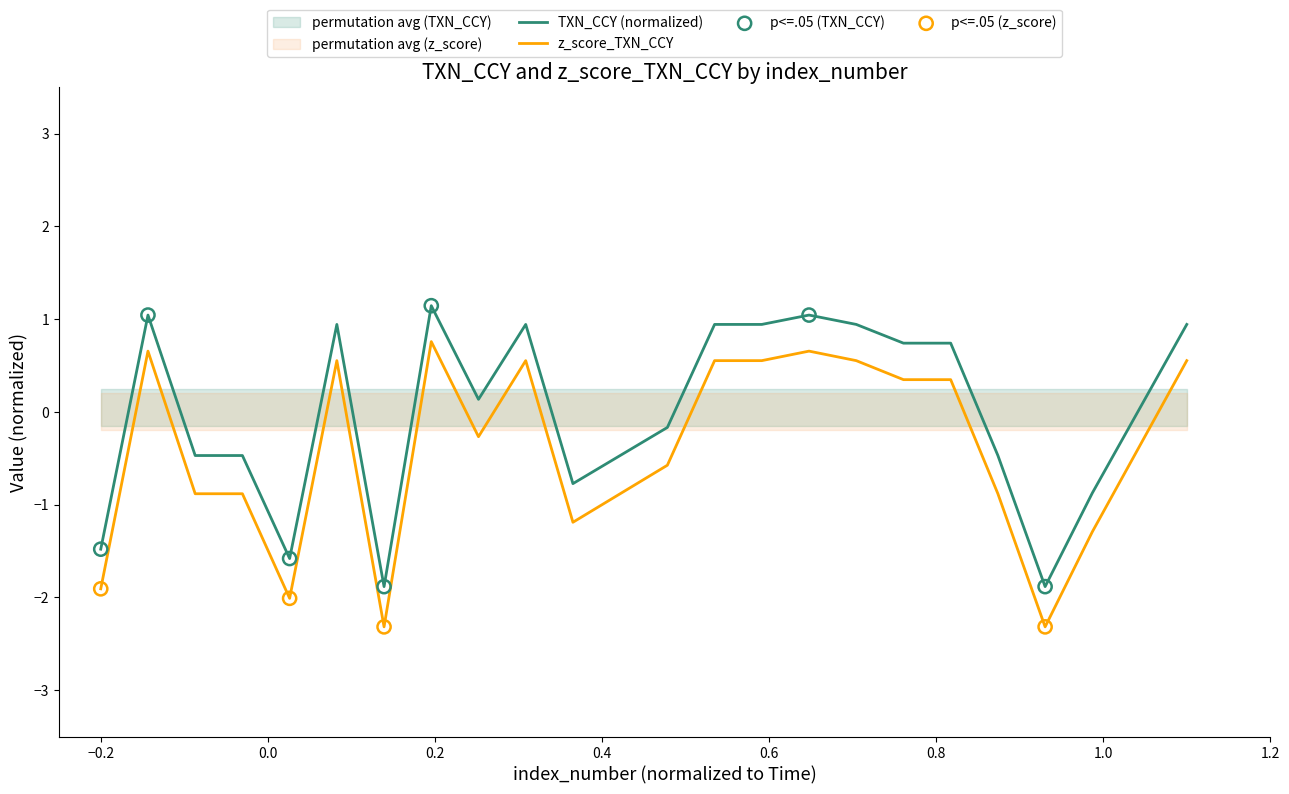

Which series has the largest Y range (max minus min)?

z_score_TXN_CCY